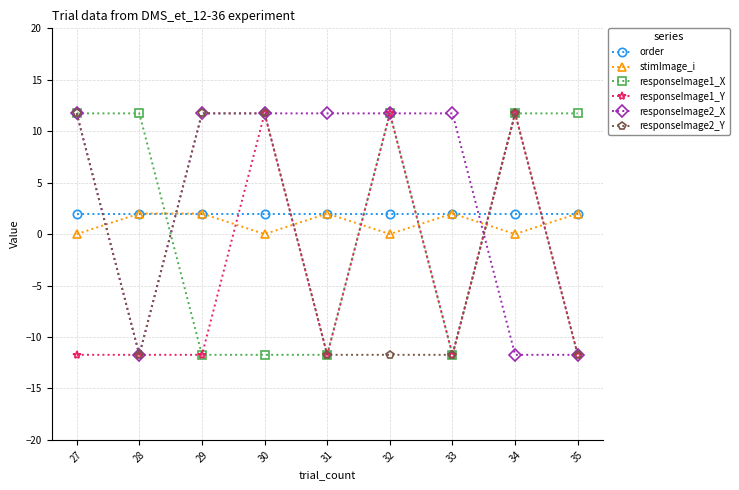

What is the value of the stimImage_i point at the 2nd from the left?

2.0